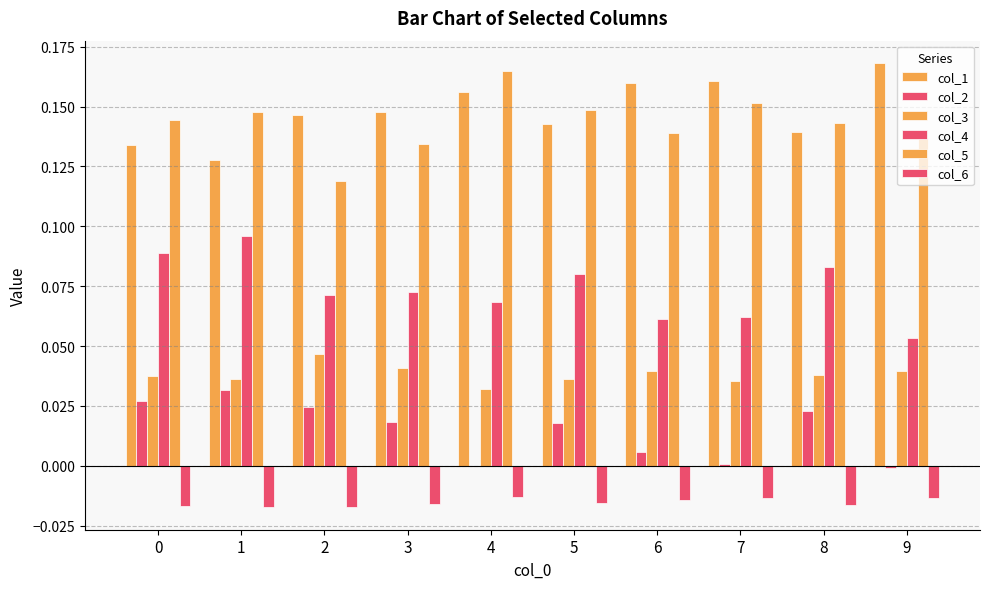

How many categories are shown in the chart?

10